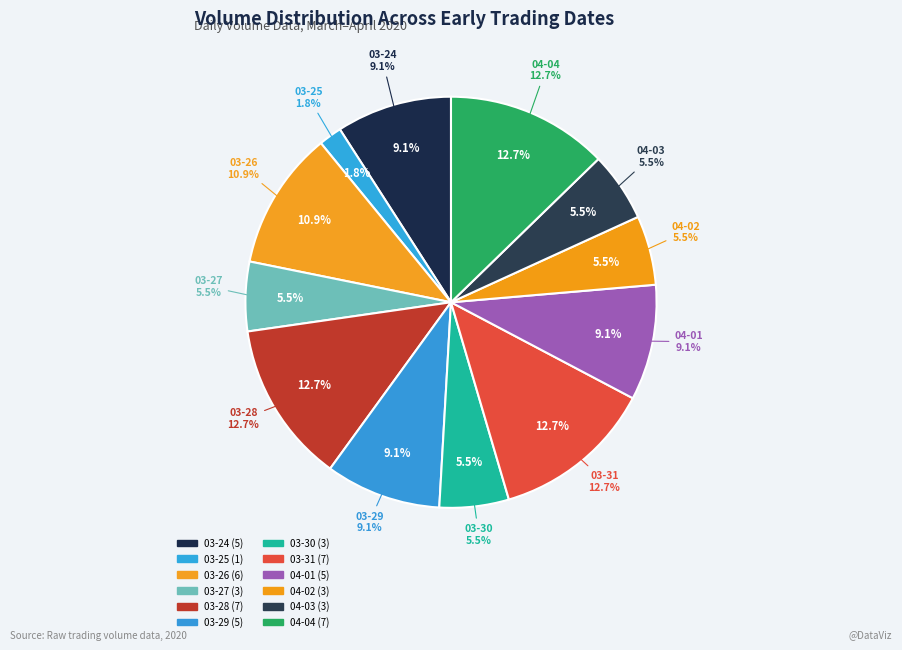

The 2020-03-29 slice represents 1% of the pie. True or false?

False